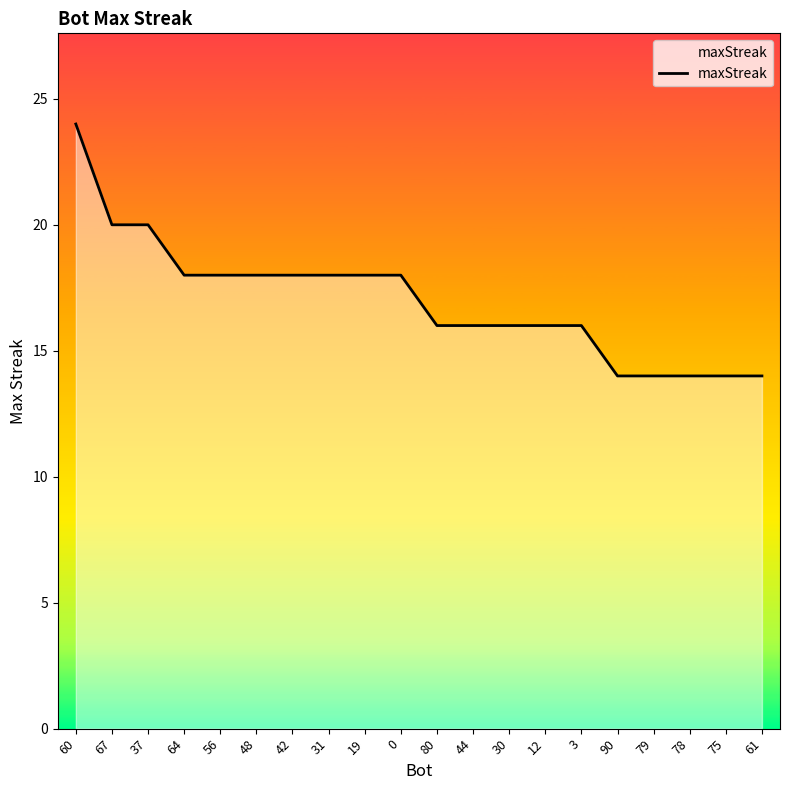

The chart shows a value of 18 at 42. True or false?

True